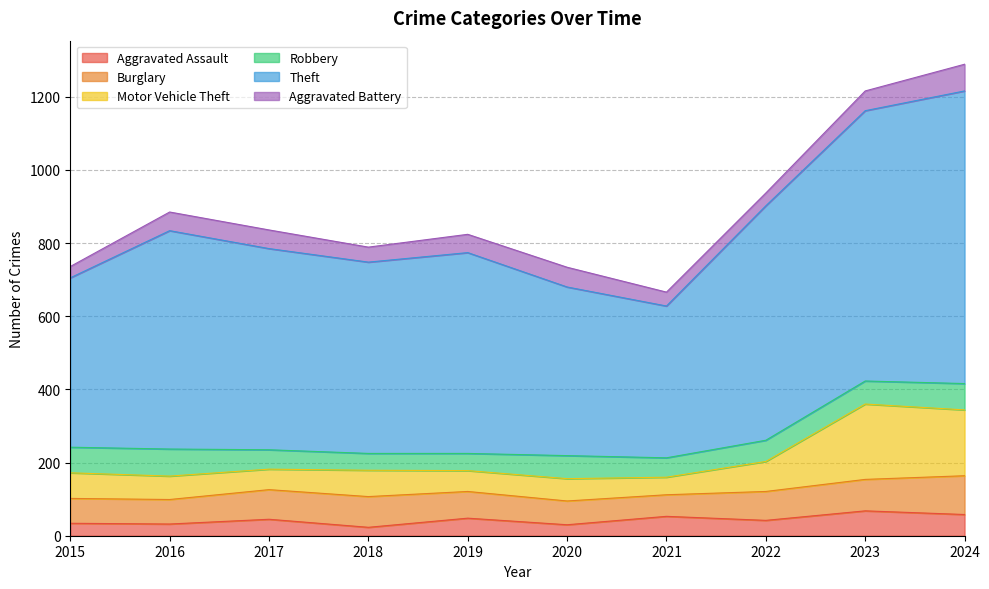

At which label does Aggravated Assault reach its peak?

2023